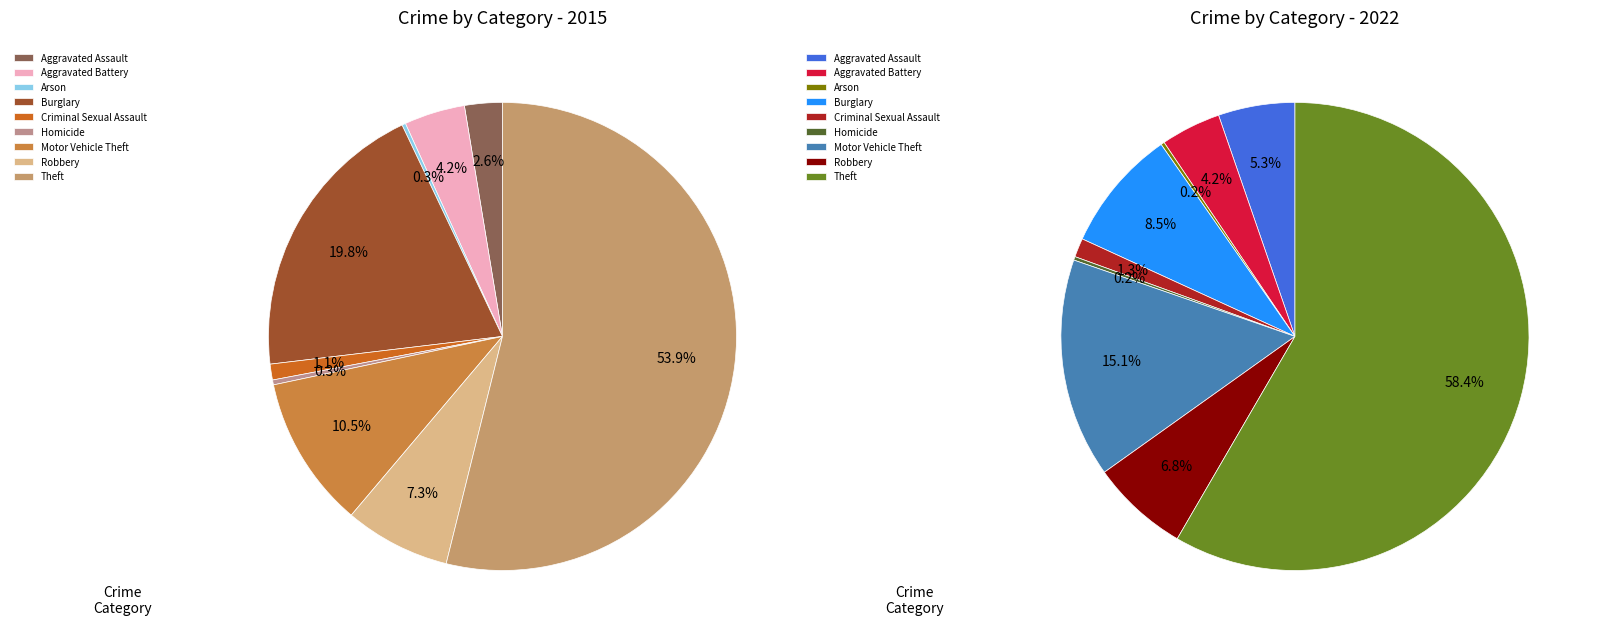

Which has a higher value, 2 or 4?

4